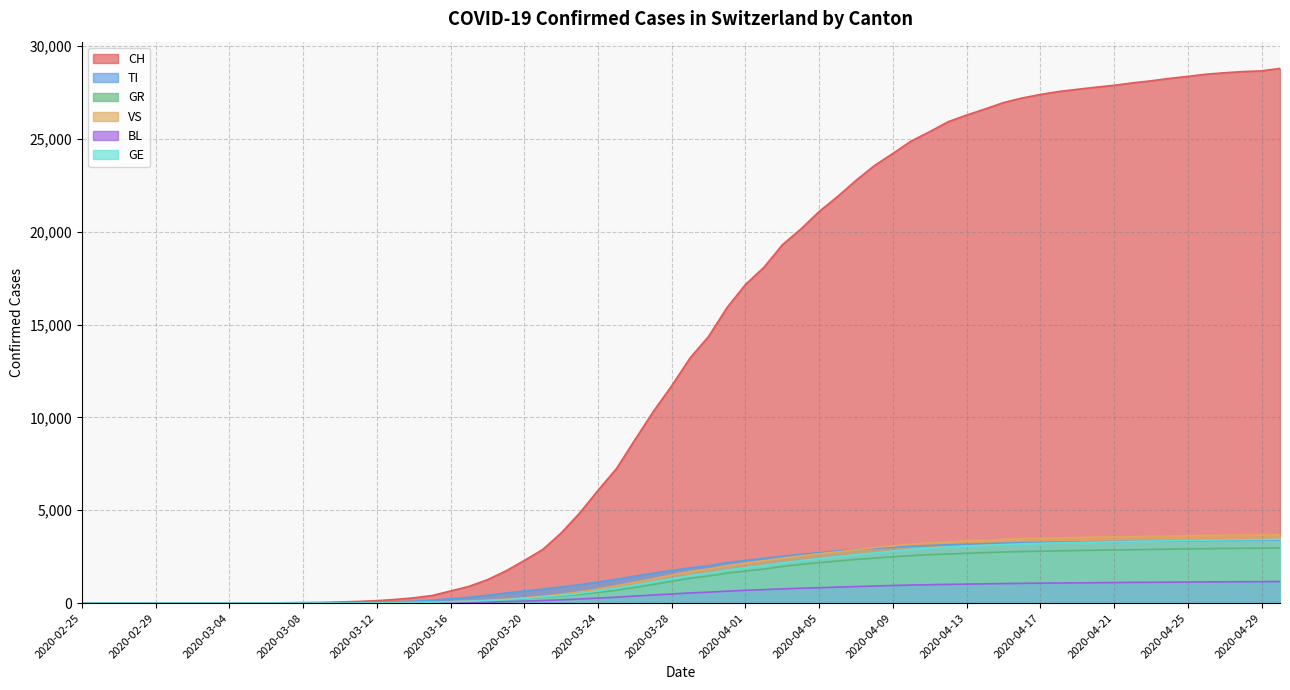

True or false: TI has a value of 5913 at 2020-05-10.

False